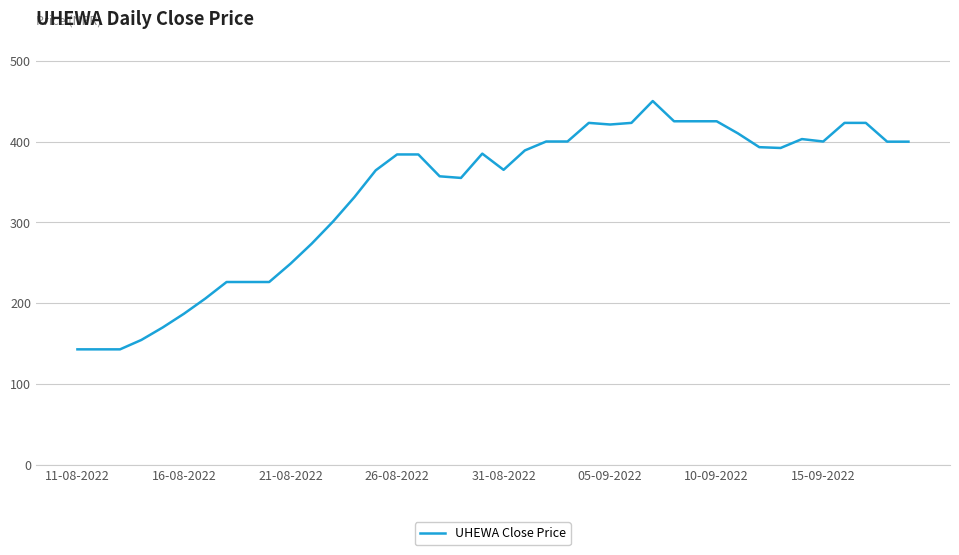

What is the smallest value displayed?

143.2